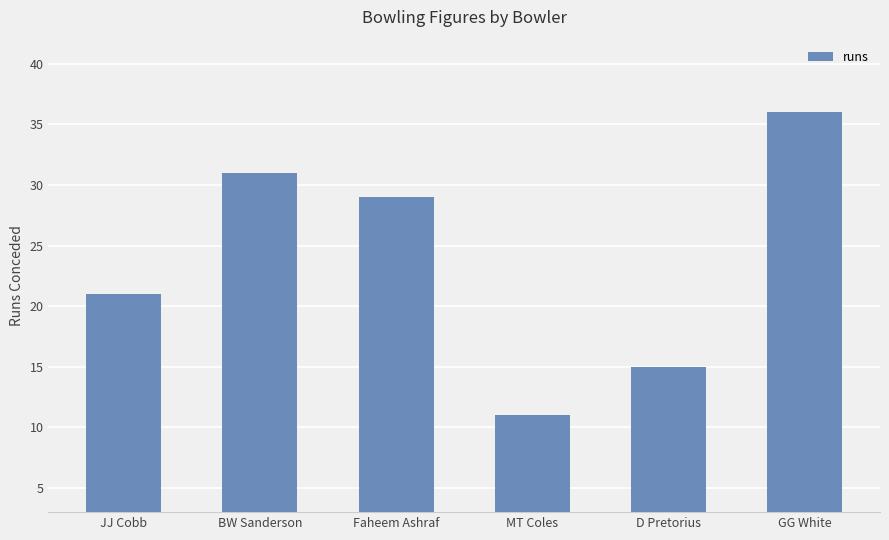

True or false: the data shows 11 at MT Coles.

True